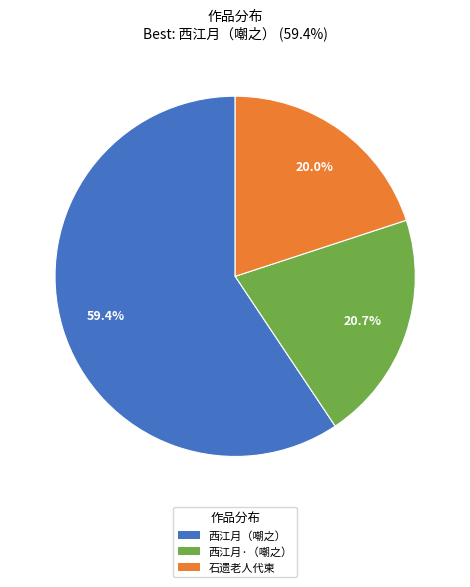

Is there any slice that represents more than half of the pie?

Yes